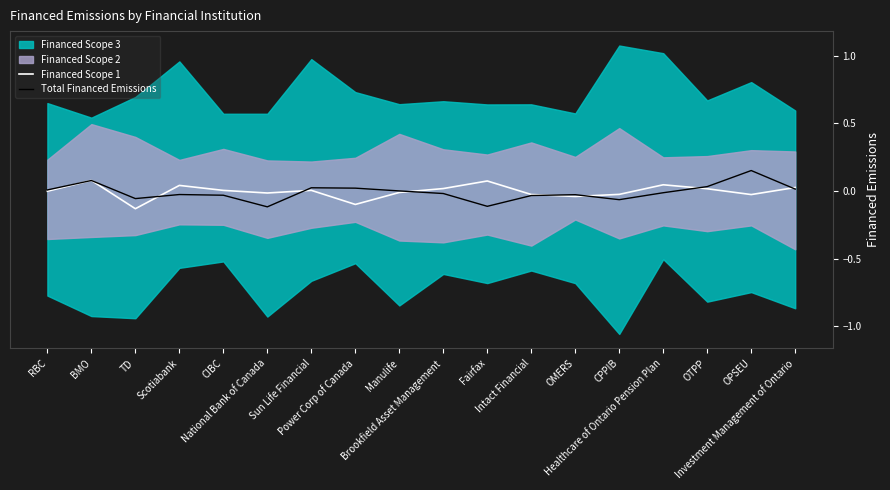

How many lines are shown in the chart?

2